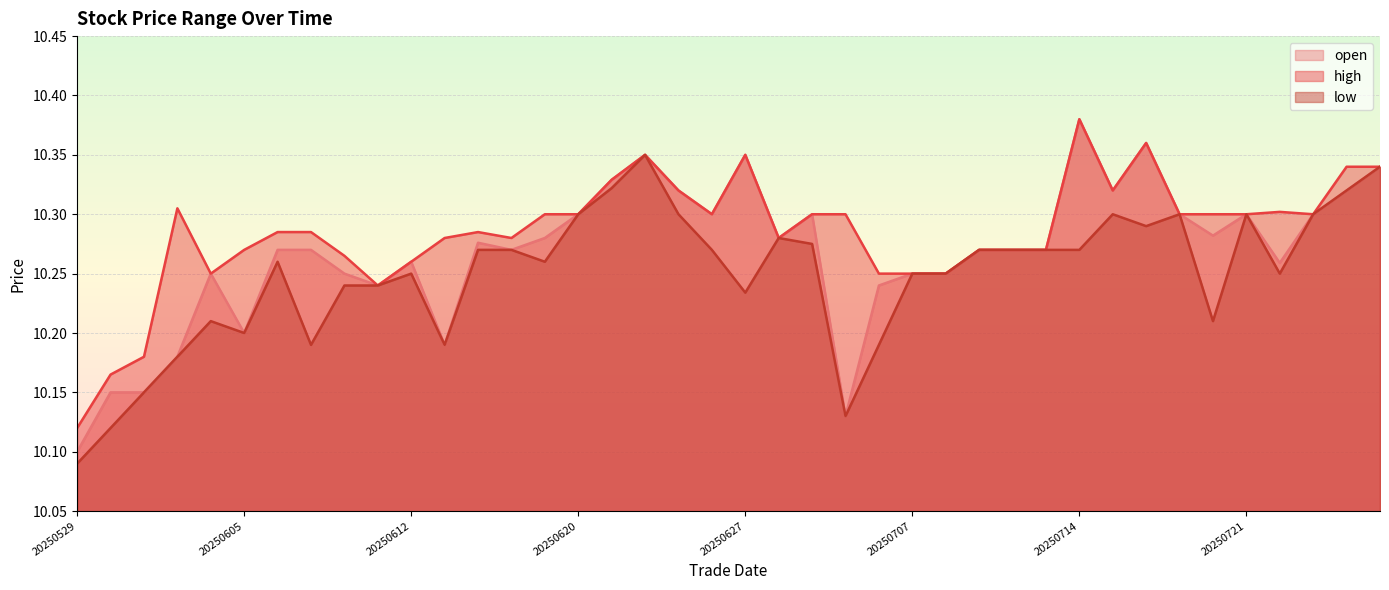

True or false: open and high intersect in this chart.

False